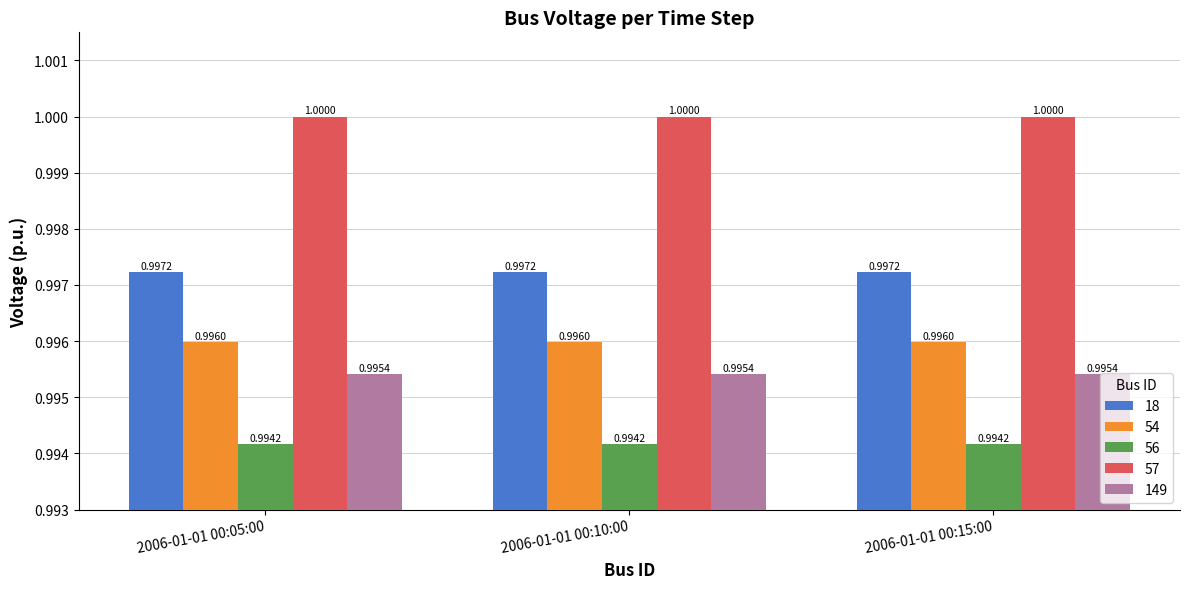

Is the value of 18 at 2006-01-01 00:10:00 greater than the value of 54 at 2006-01-01 00:05:00?

Yes